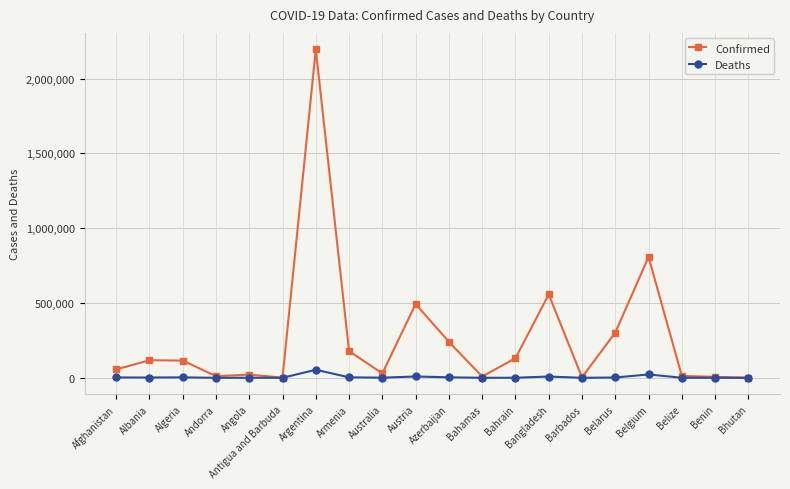

Where is Confirmed nearest to the value 1098295?

Belgium